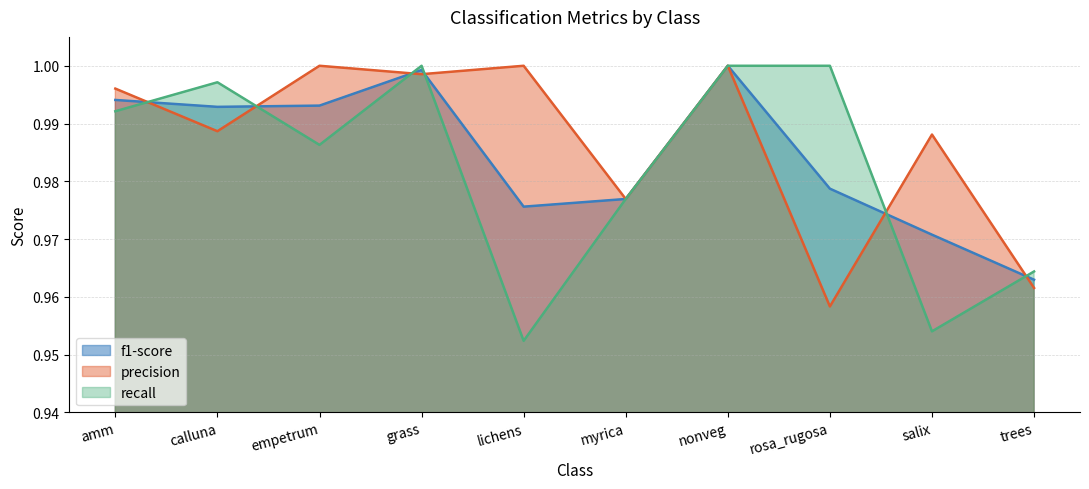

At which label is f1-score closest to 0?

trees